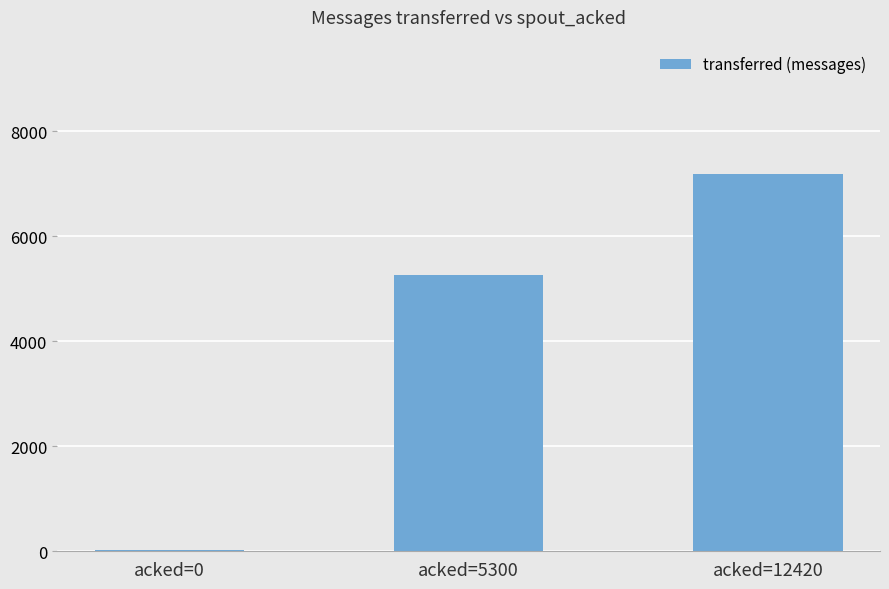

At which category does the chart reach its peak across all series?

acked=12420